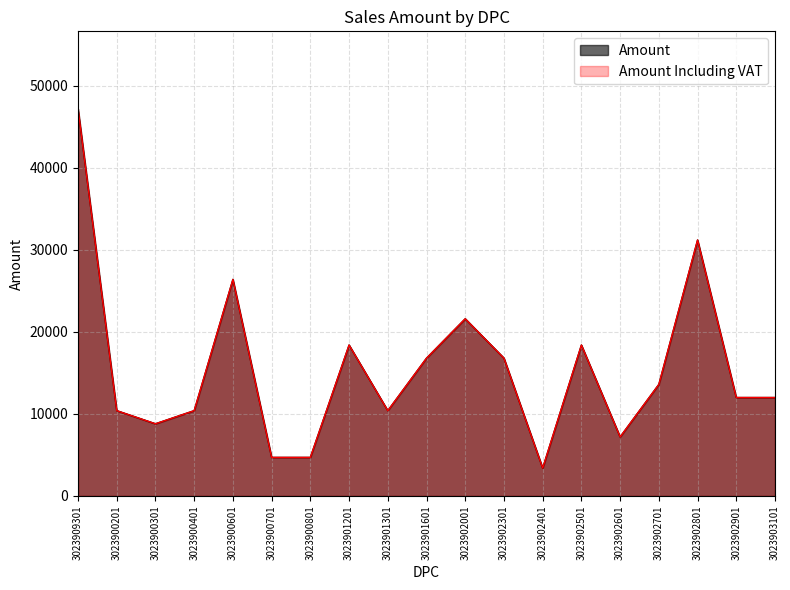

Between 3023902901 and 3023900201, which is larger?

3023902901